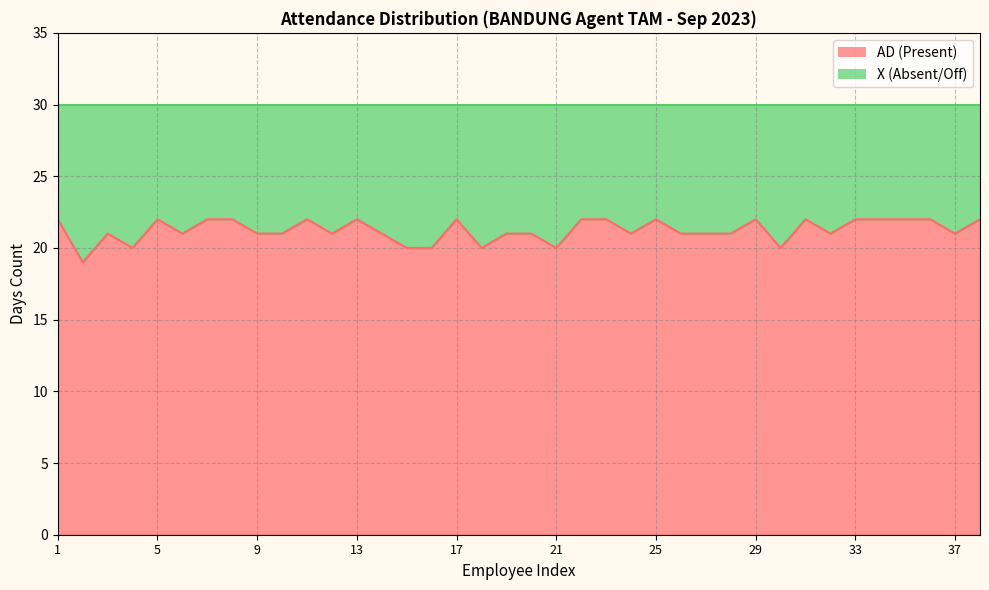

At which category does the data reach its first local valley?

2